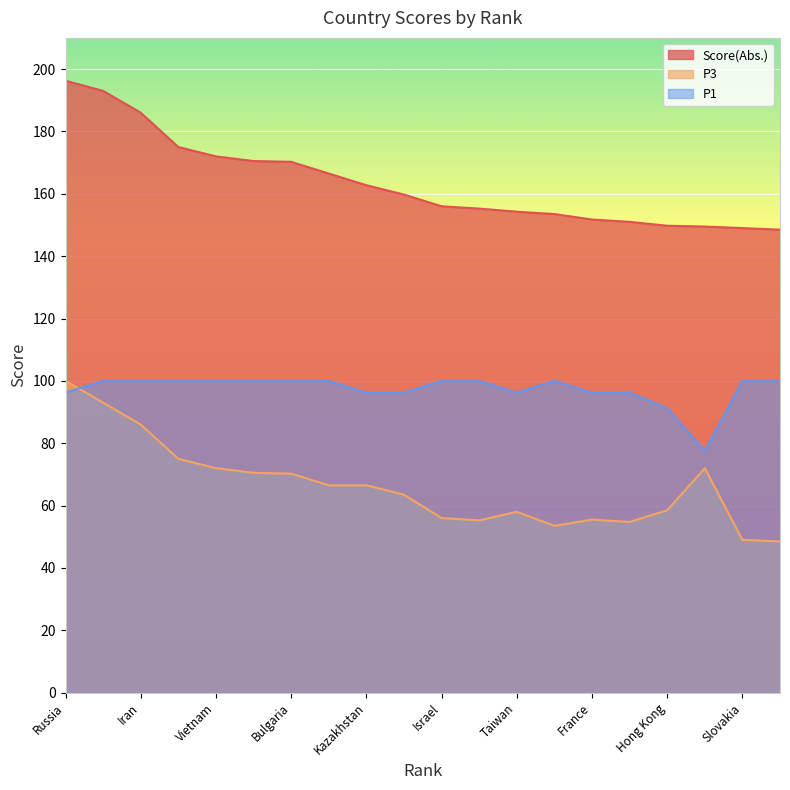

Is it true that Score(Abs.) equals 288.6 at Kazakhstan?

False